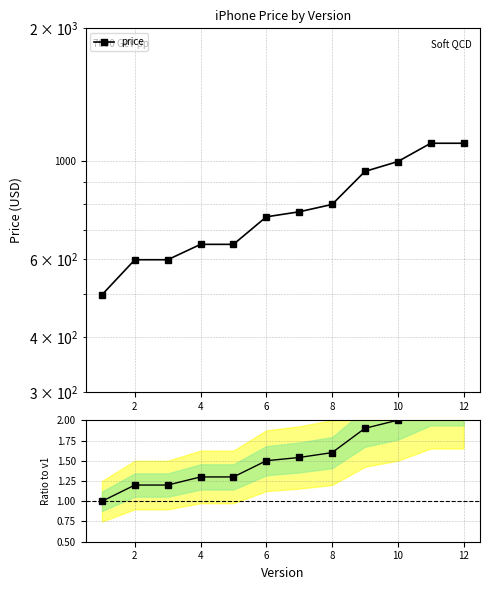

True or false: price ratio and price intersect in this chart.

False